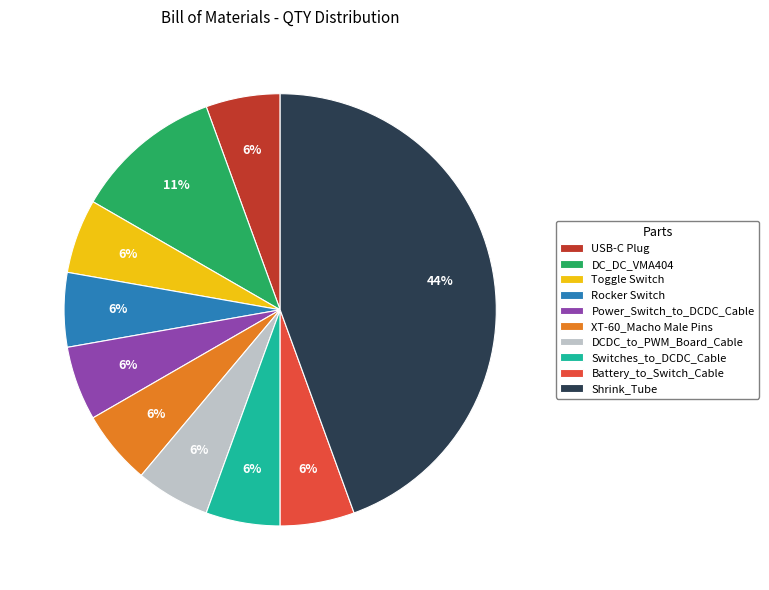

Combined, do Battery_to_Switch_Cable and Power_Switch_to_DCDC_Cable account for over 50%?

No